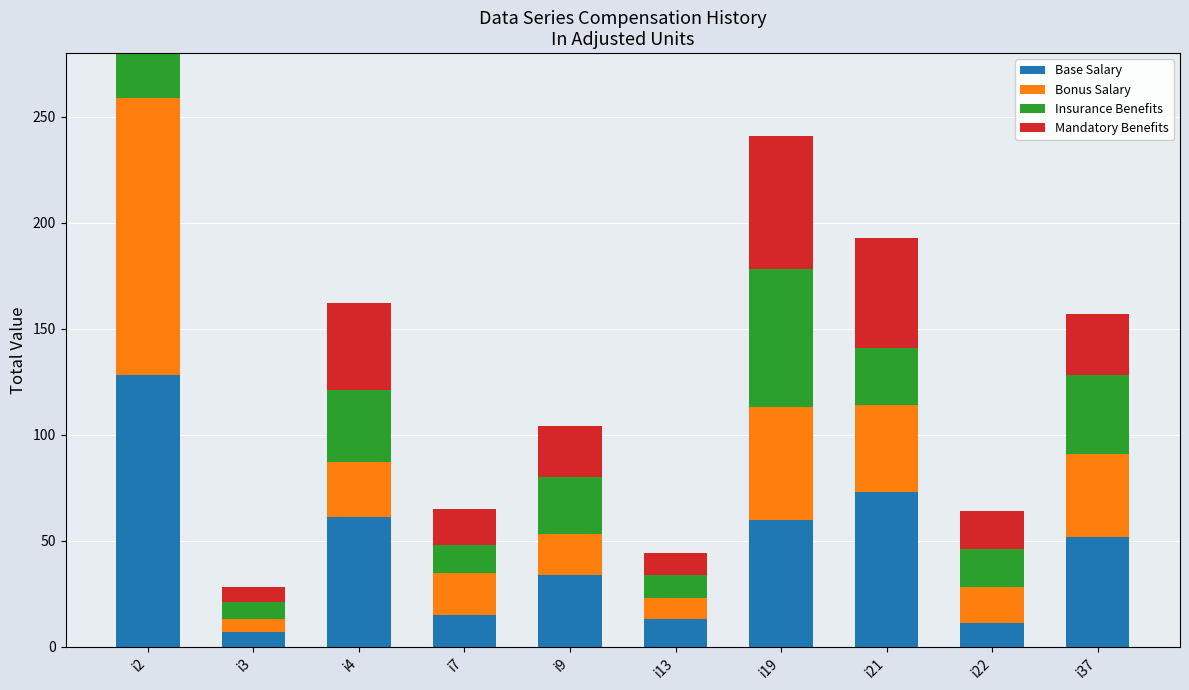

At how many categories does at least one series exceed 64?

3